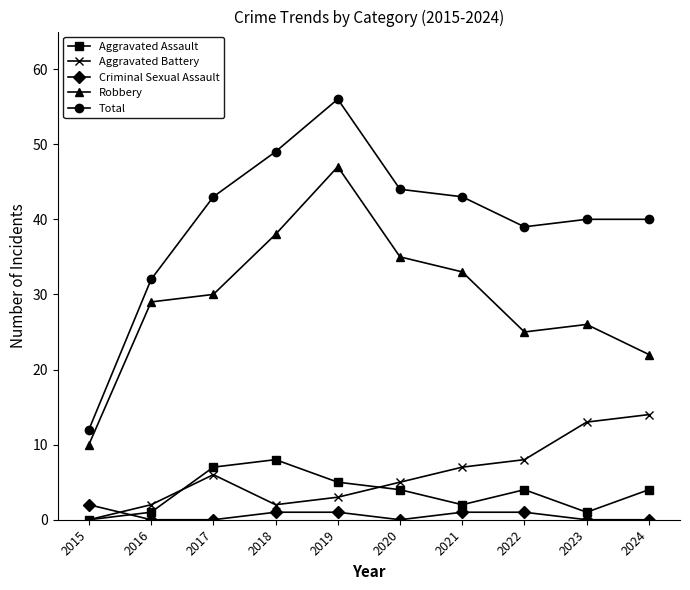

How many lines are shown in the chart?

5